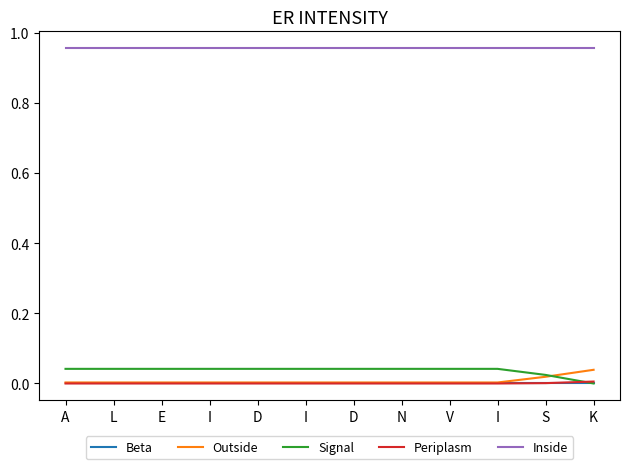

What are all the series names shown in the legend?

Beta, Outside, Signal, Periplasm, Inside